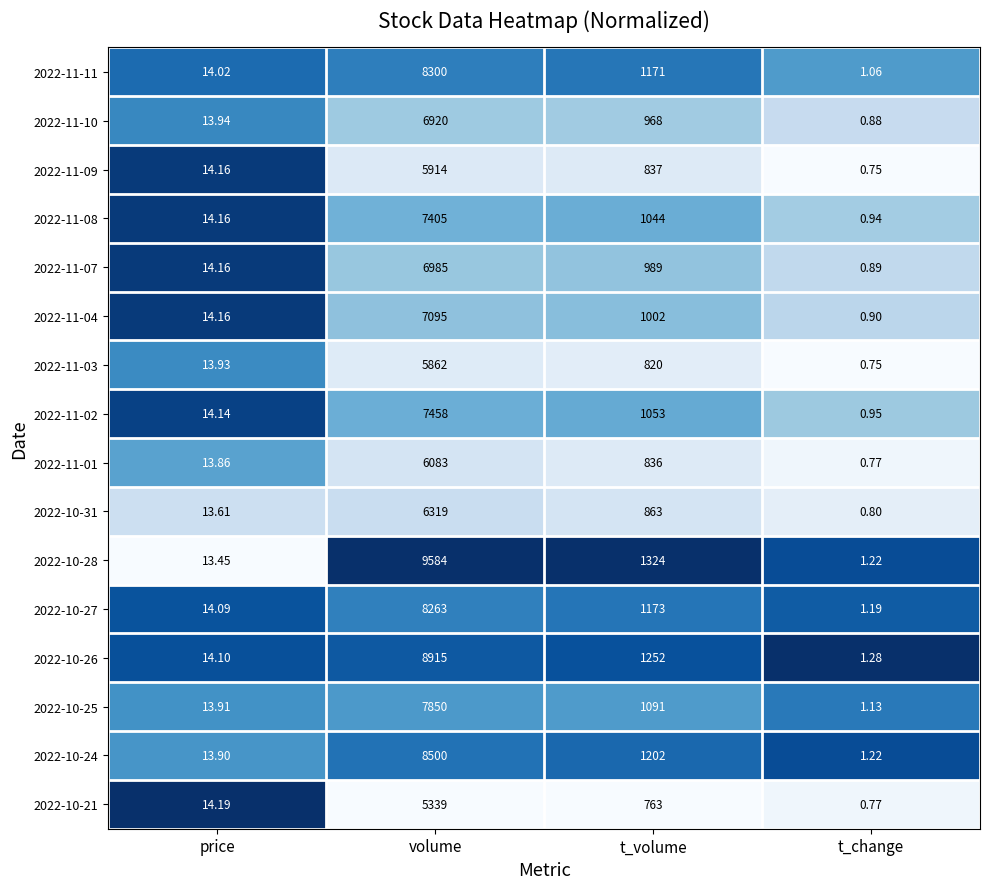

At which label is 2022-11-03 closest to 2931?

t_volume